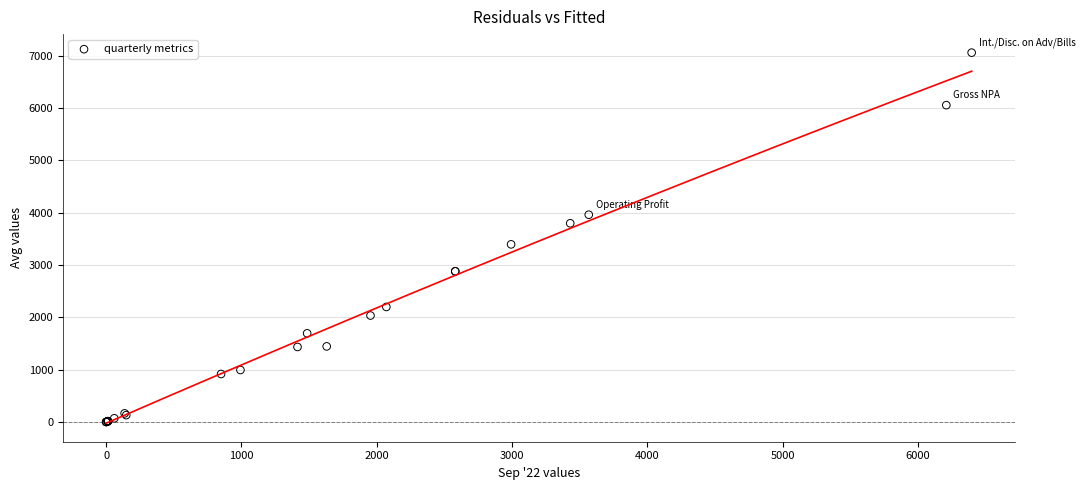

What Y value in the scatter plot is closest to 3527?

3393.0